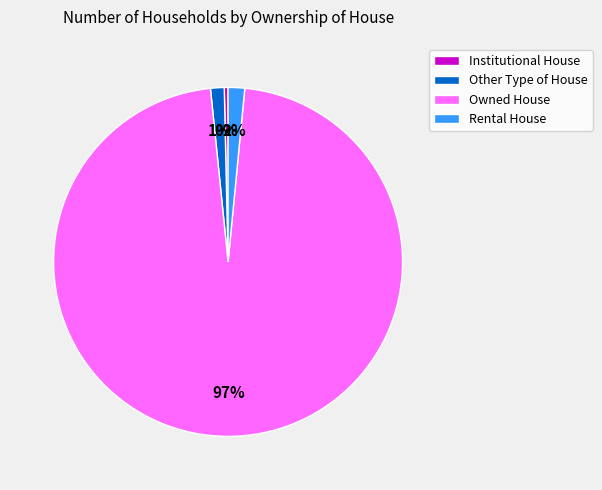

How many slices are in this pie chart?

4